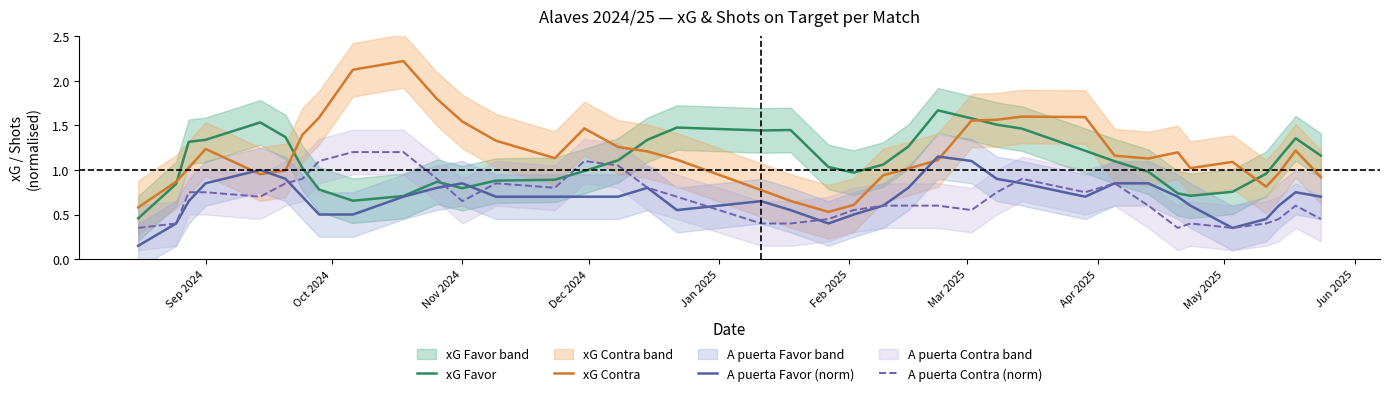

Is it true that xG Contra equals 0.7 at Nov 2024?

False